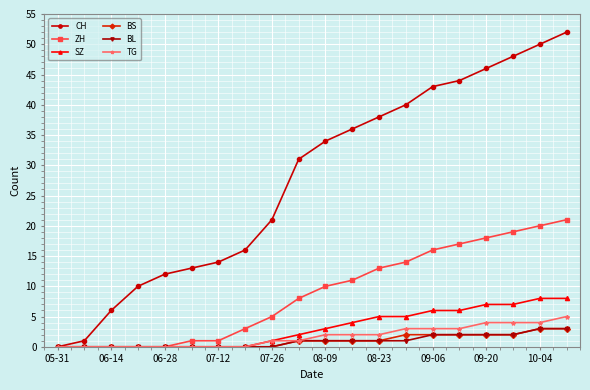

What is the value of the SZ point at the 15th from the left?

6